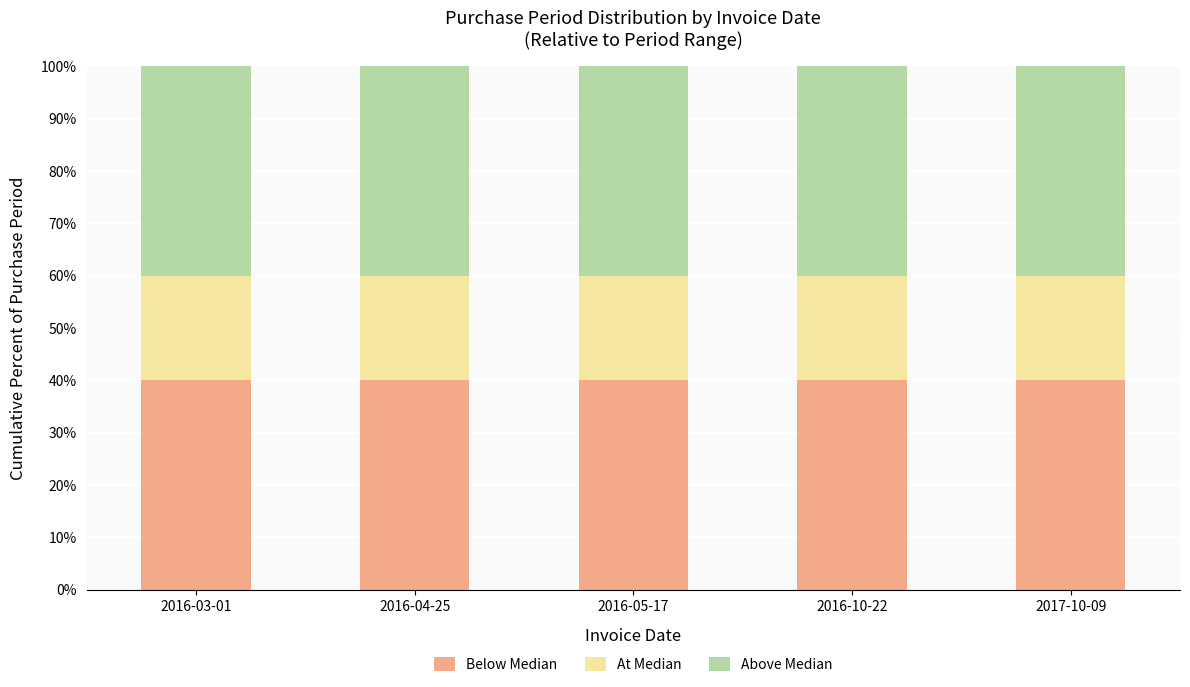

What is the sum of all Below Median values?

200